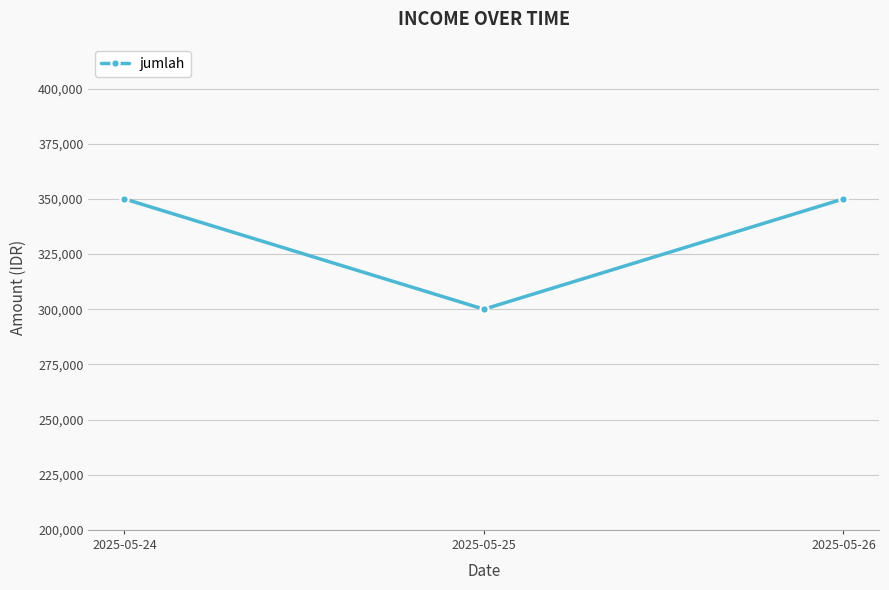

Between 2025-05-24 and 2025-05-25, which is larger?

2025-05-24